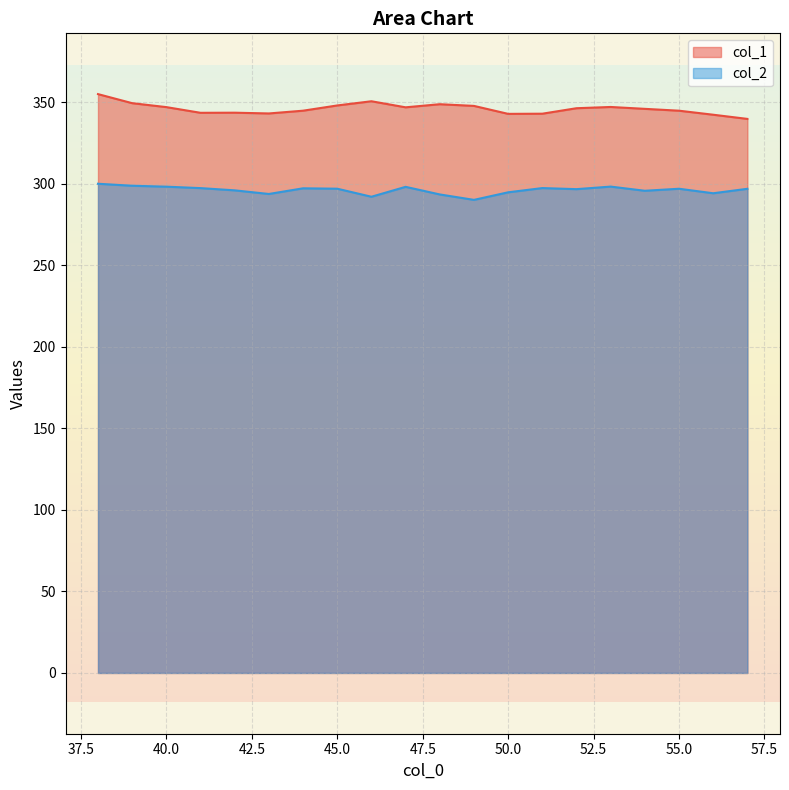

Does the chart display data point markers on the line(s)?

No